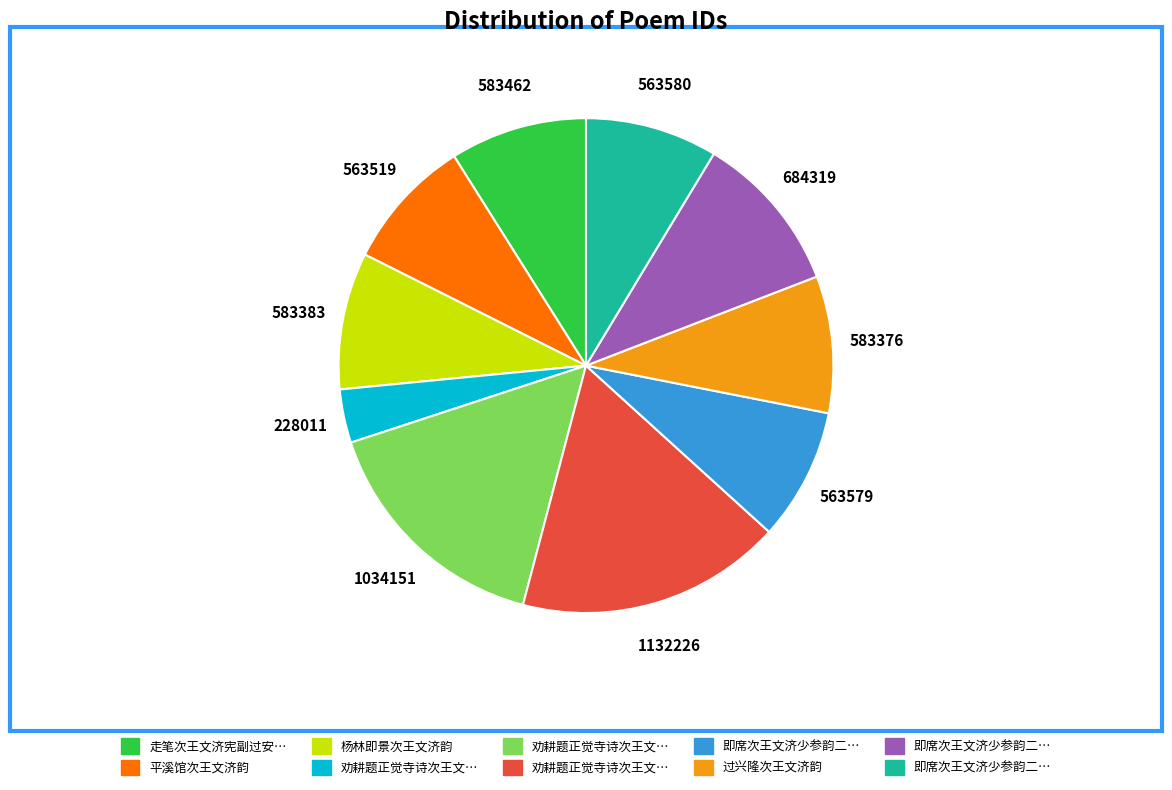

Does any single category account for the majority?

No